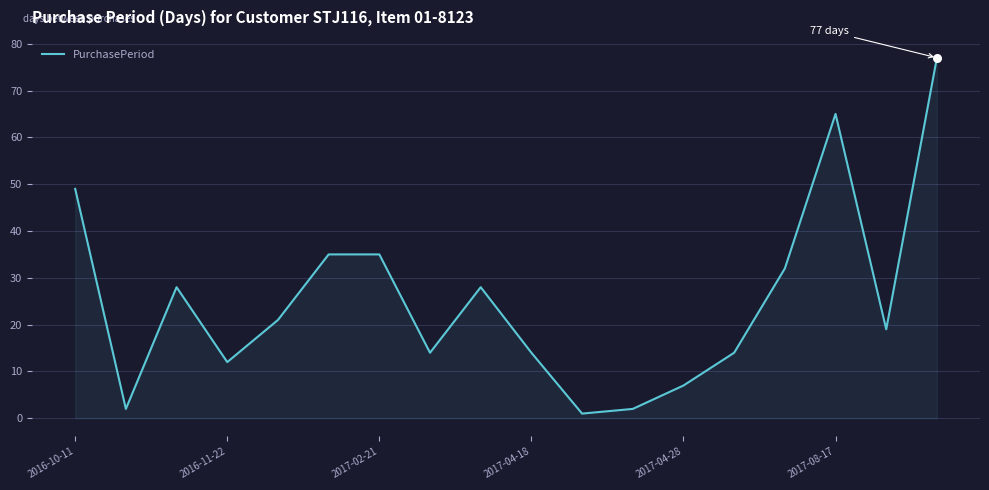

What is the greatest value displayed?

77